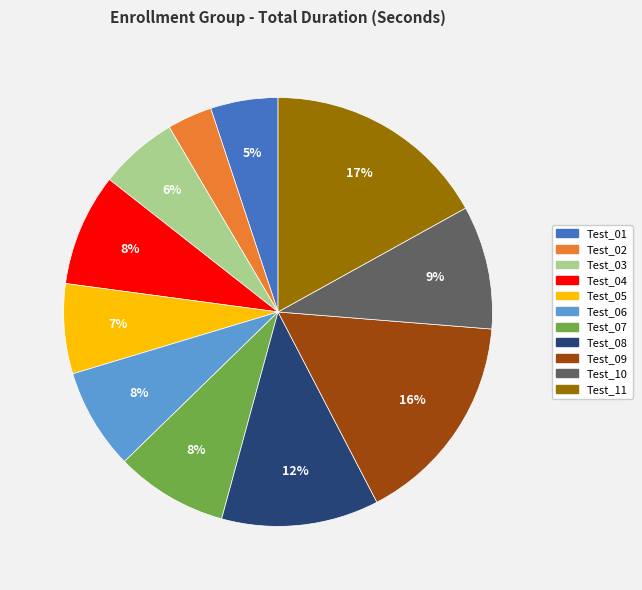

Which category has the smallest portion of the pie?

Test_02